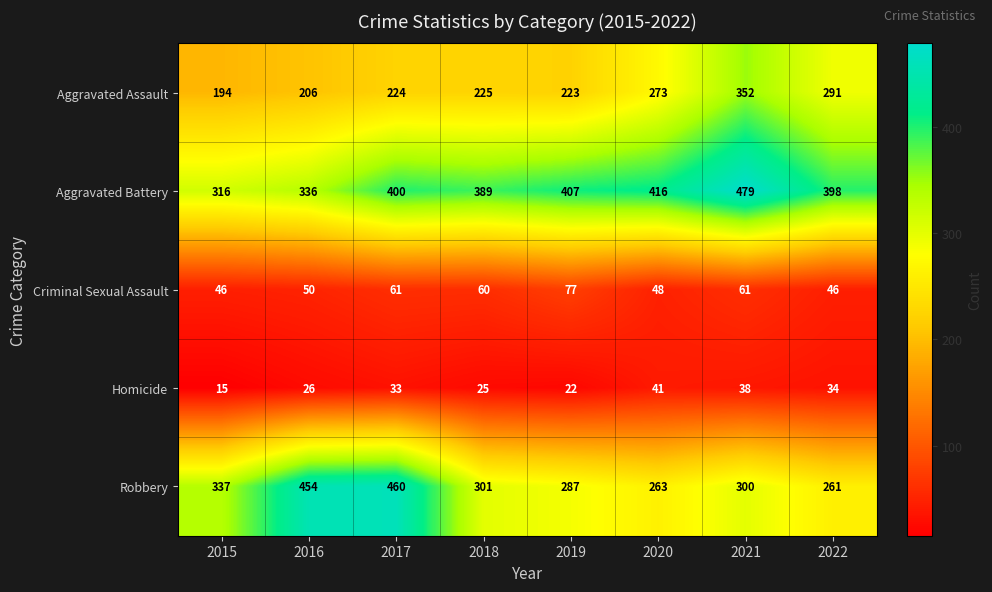

Rank the series by their maximum value, from lowest to highest.

Homicide, Criminal Sexual Assault, Aggravated Assault, Robbery, Aggravated Battery